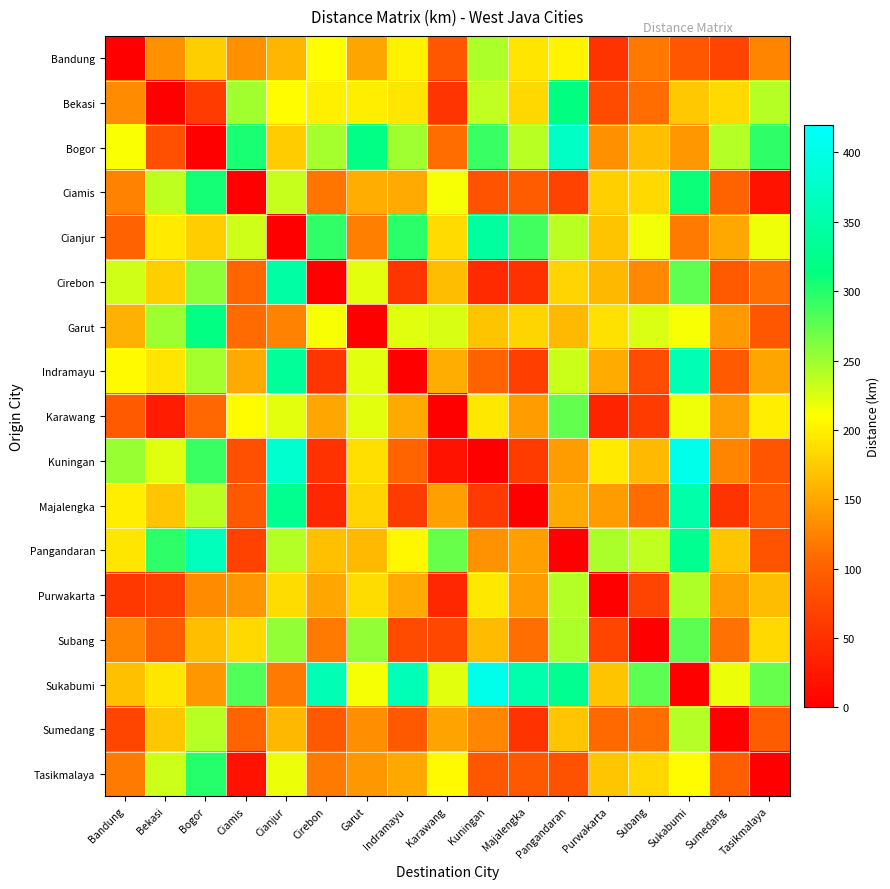

What is the total value across all series at Indramayu?

2727.8